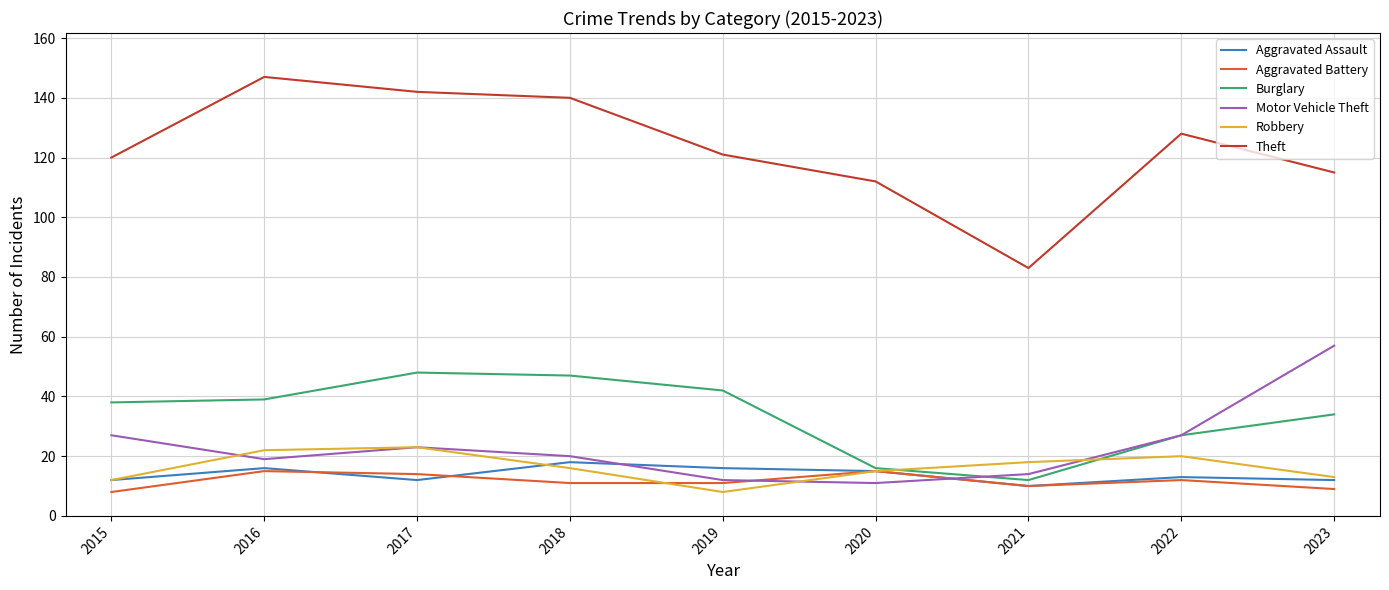

Does the chart display data point markers on the line(s)?

No